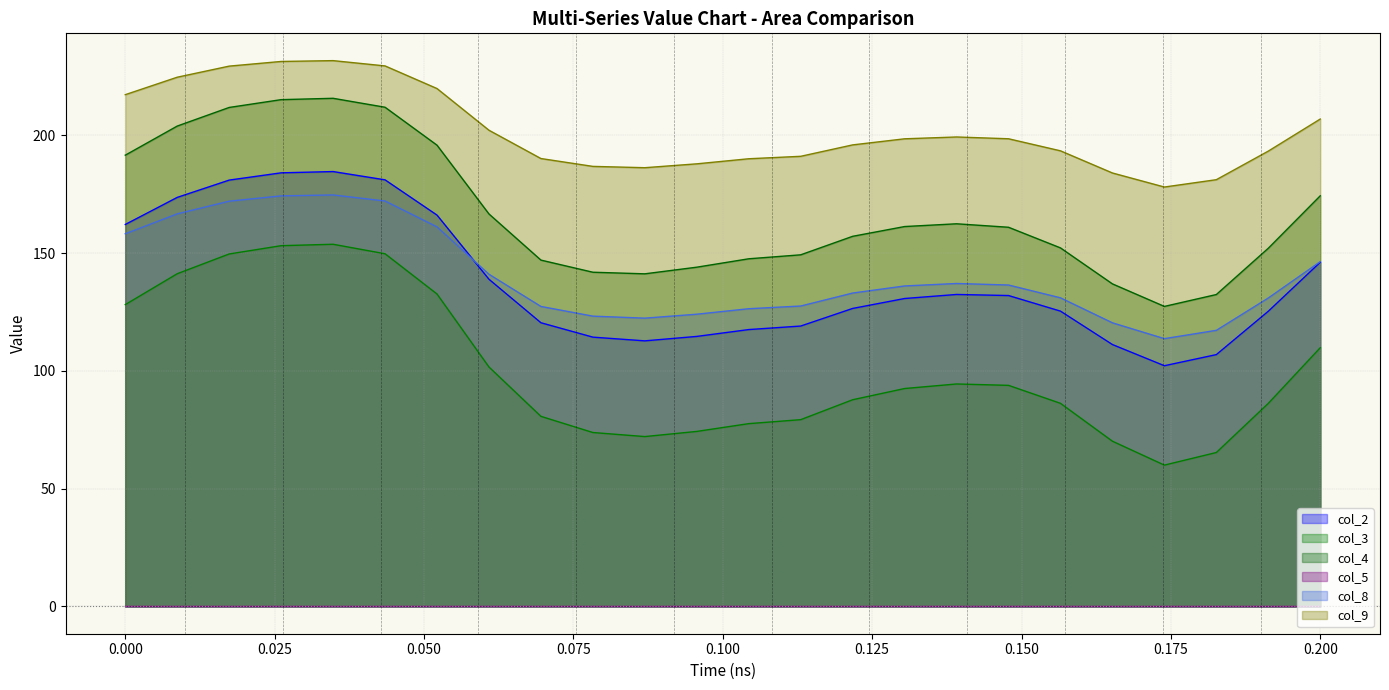

The col_4 series shows 191.6 at 0.000. True or false?

True